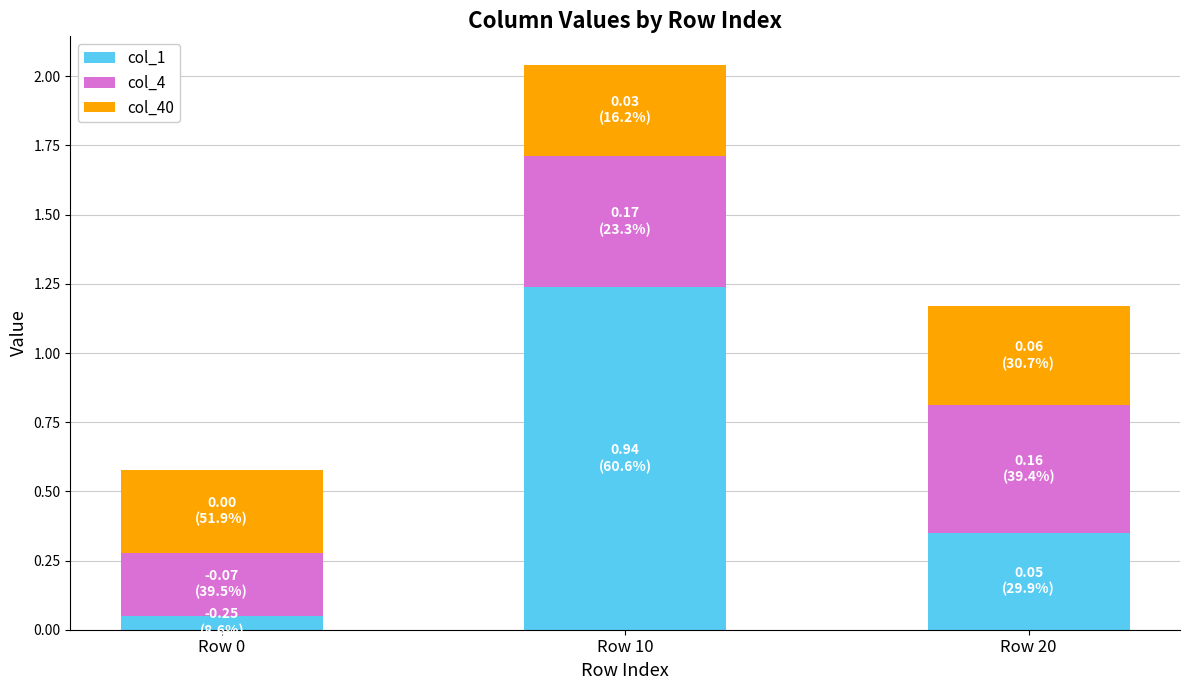

How many categories are shown in the chart?

3